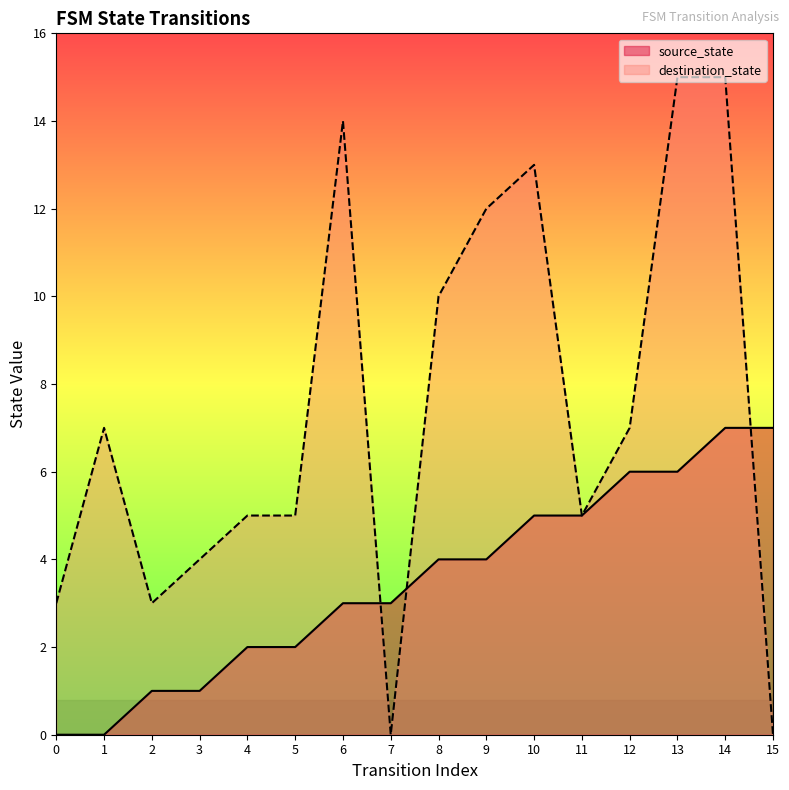

Between 0 and 10, which is larger?

10